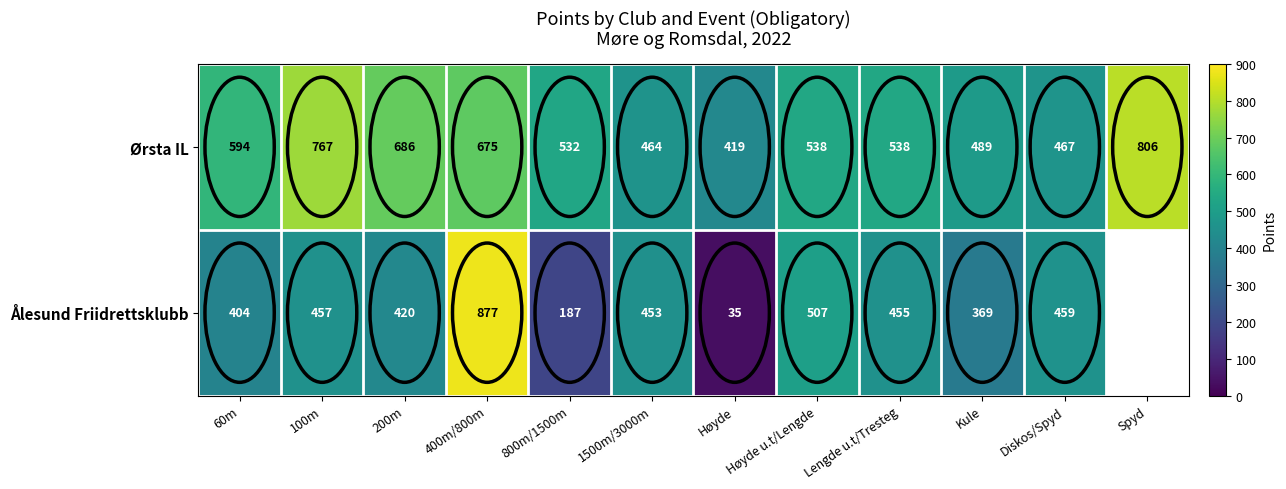

Is it true that Ørsta IL equals 746.0 at 800m/1500m?

False